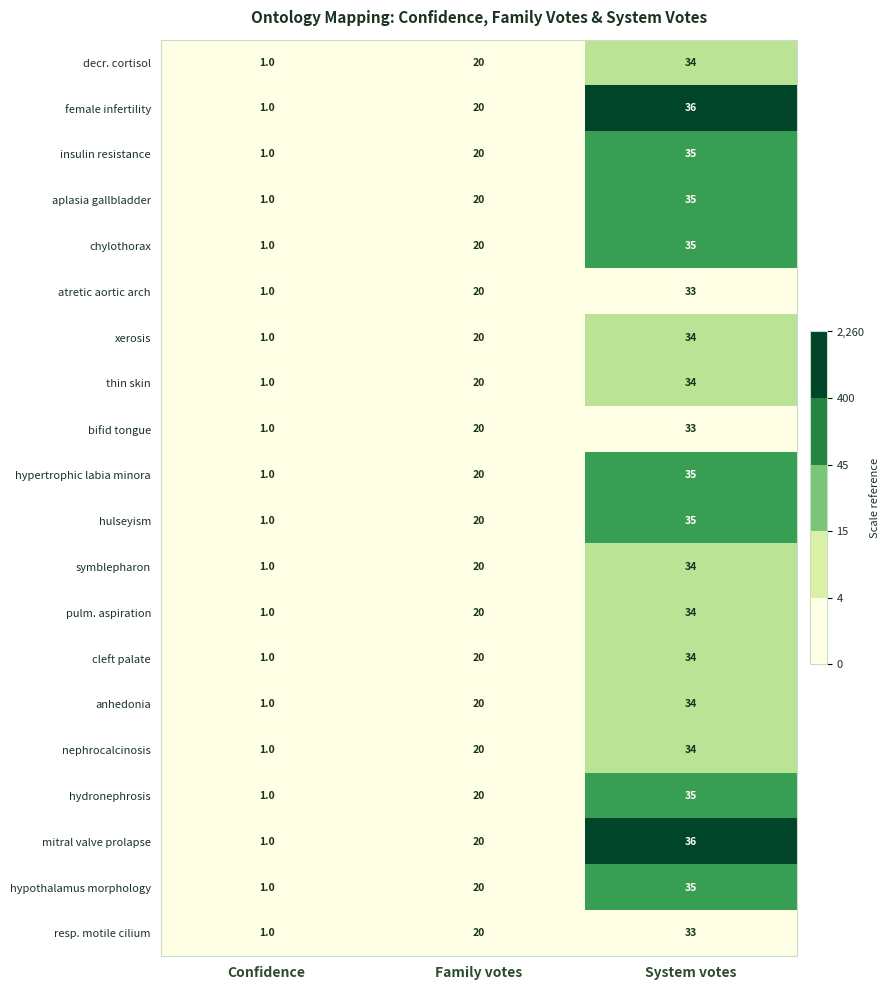

What is the spread (max minus min) of values at System votes?

3